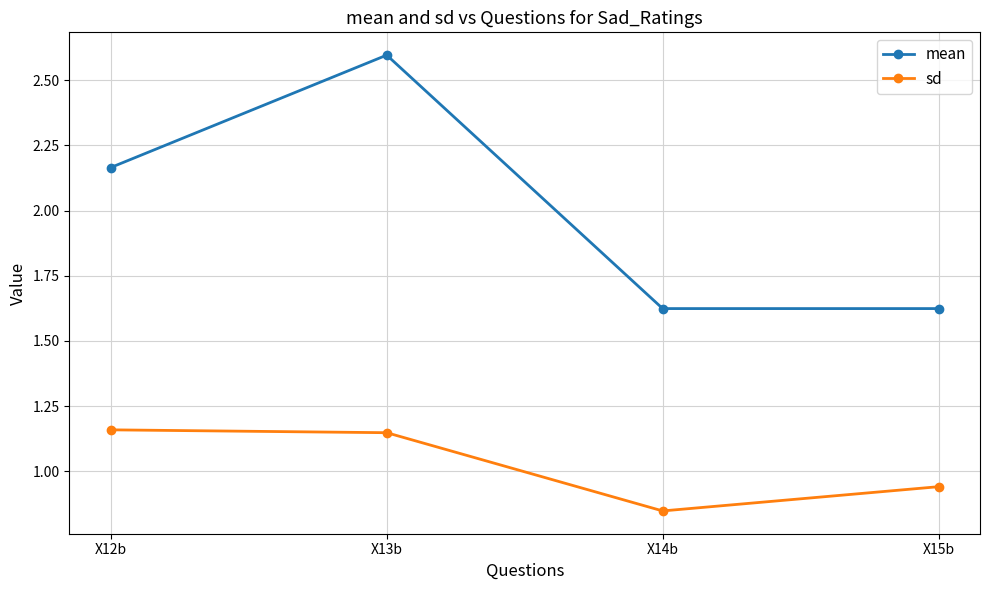

At X14b, list the series in order from smallest to largest.

sd, mean